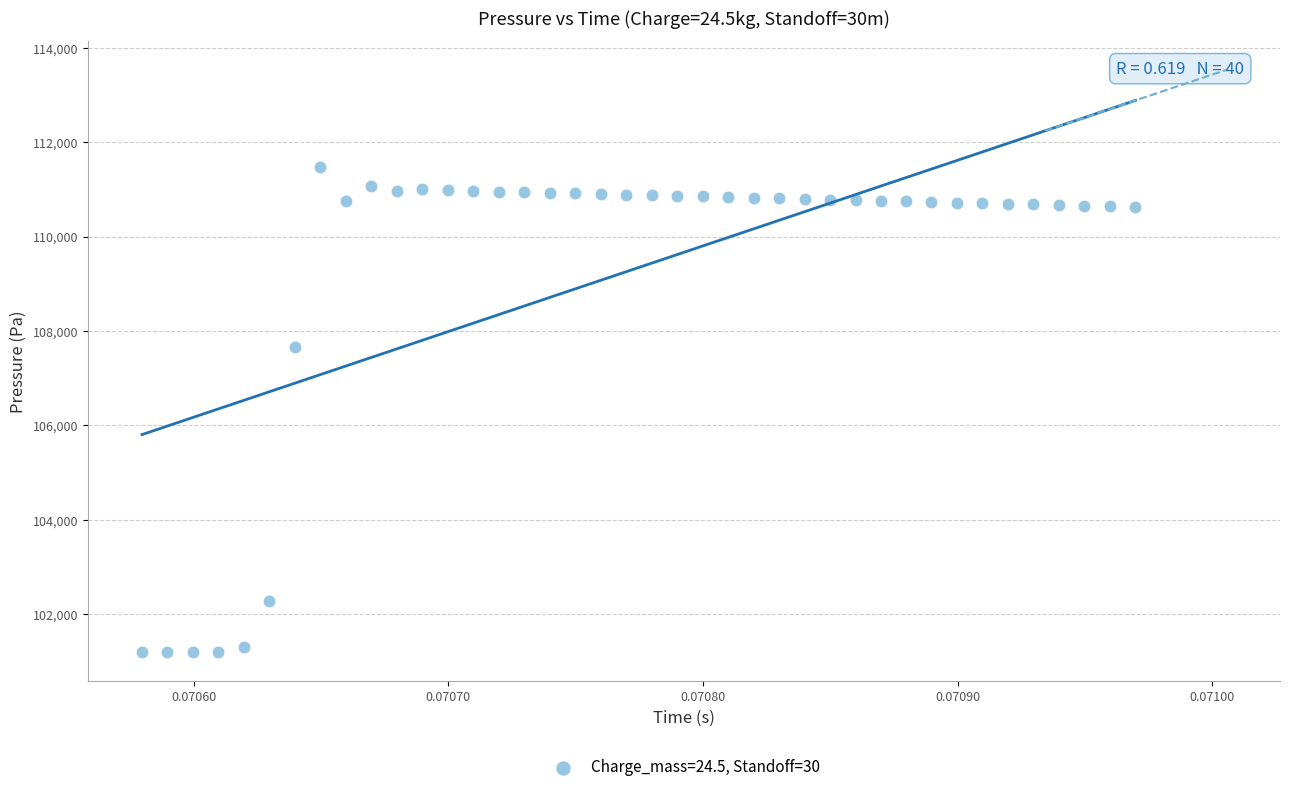

What Y value in the scatter plot is closest to 106334?

107662.5